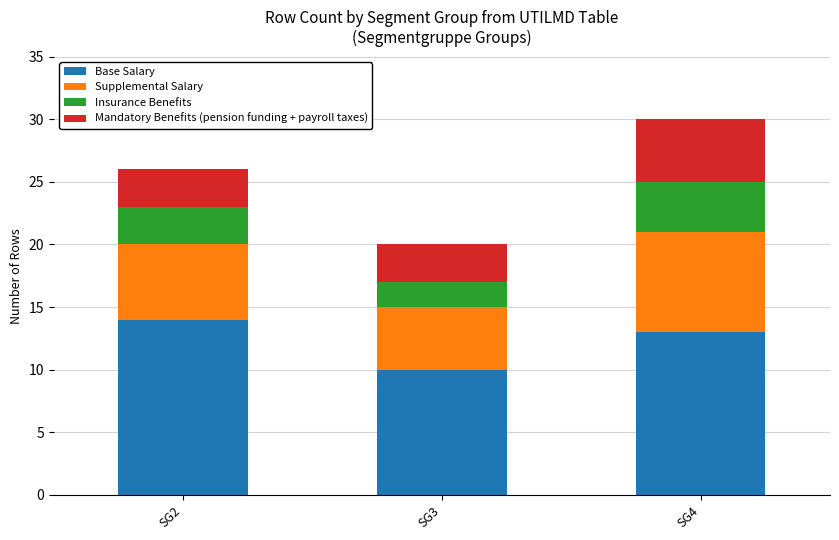

What is the lowest value of the Base Salary series?

10